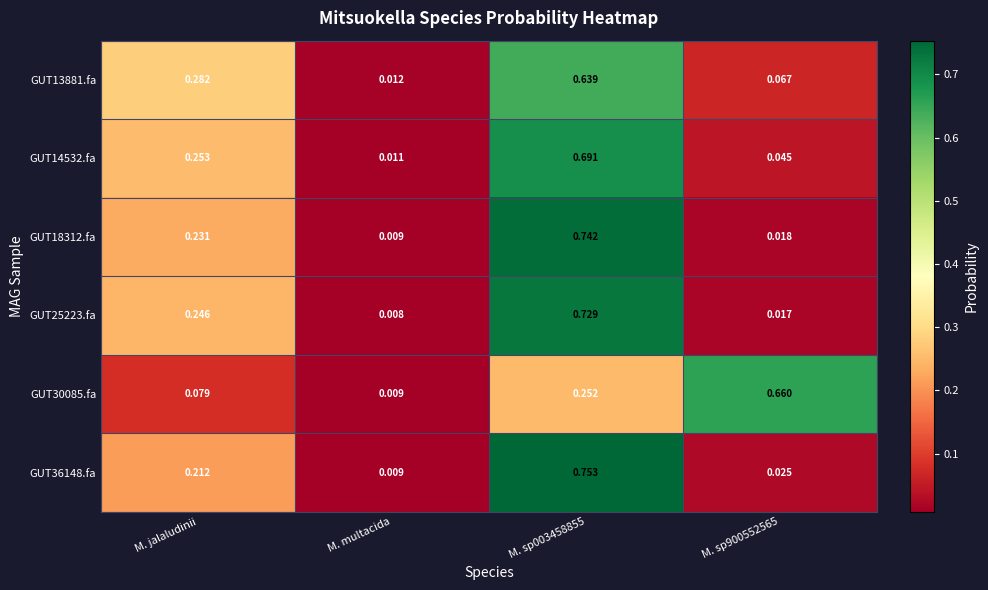

At which category does the chart reach its minimum across all series?

M. multacida